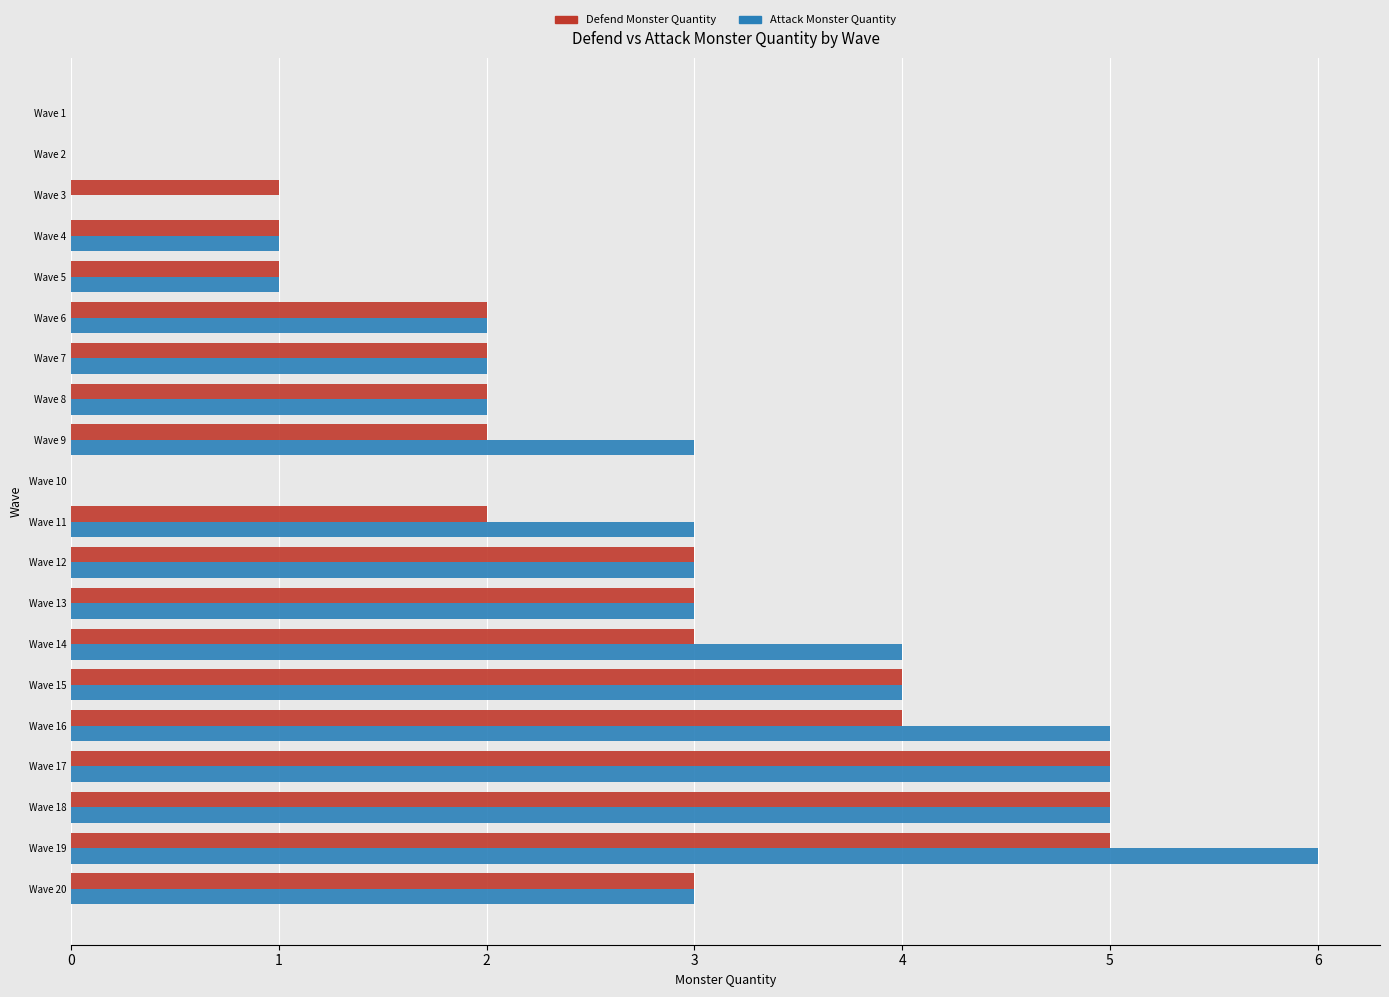

Is it true that Attack Monster Quantity equals 9 at Wave 19?

False